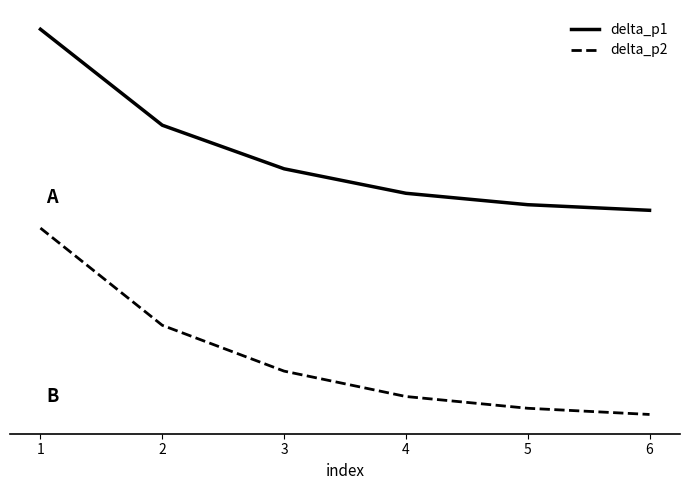

Does the chart display data point markers on the line(s)?

No